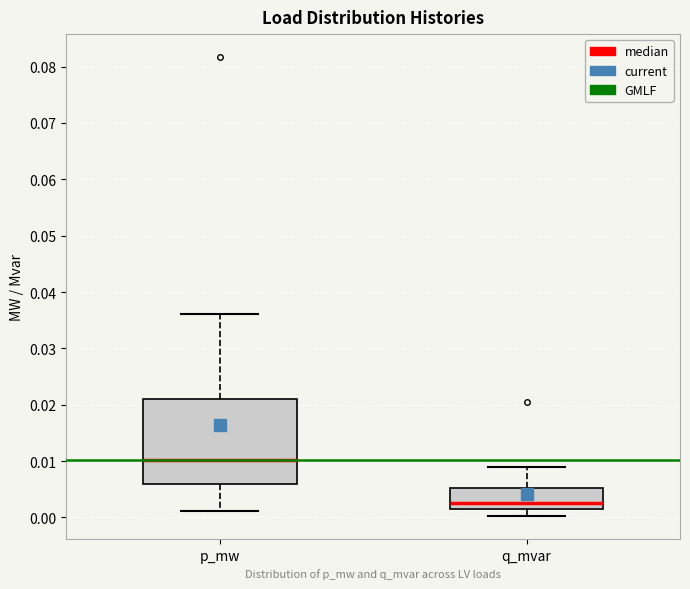

Reading left to right, transcribe this box plot: for each box, give where its median line is, the range the box spans, and where its two whiskers end, as read against the y-axis. The values are not printed on the chart, so give them approximately, as read against the axis.

p_mw: median 0.010, box 0.006 to 0.021, whiskers 0.001 to 0.036
q_mvar: median 0.003, box 0.001 to 0.005, whiskers 0.000 to 0.009